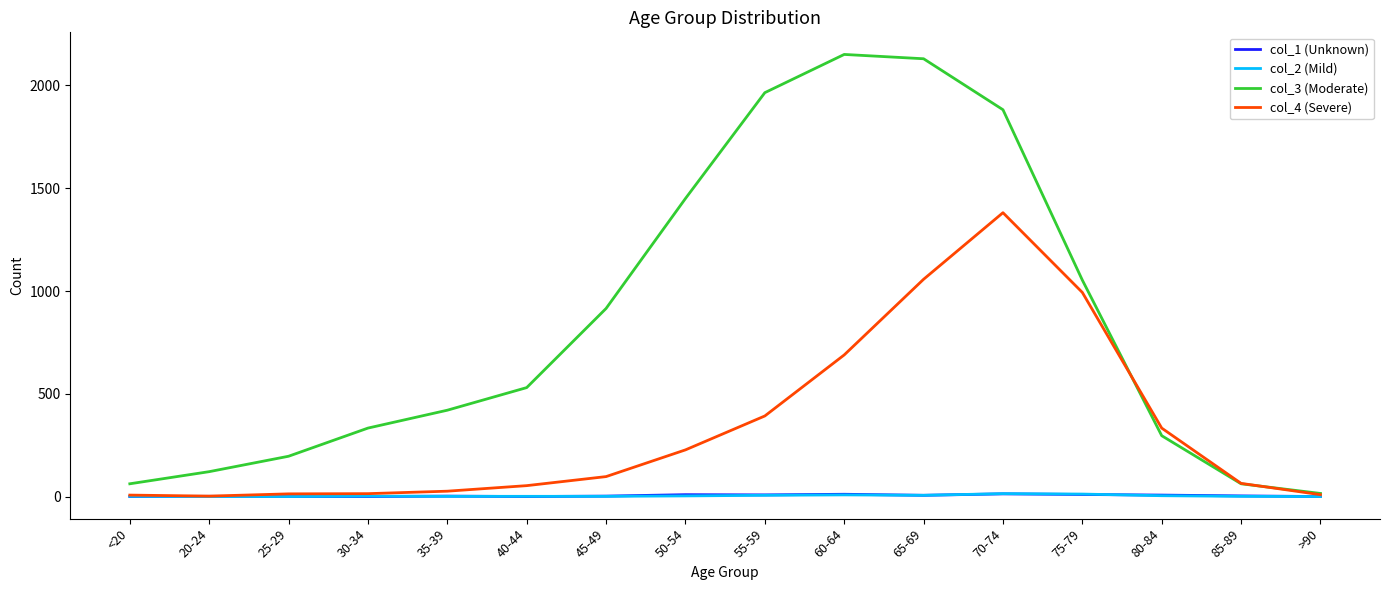

What is the lowest value of the col_4 (Severe) series?

2